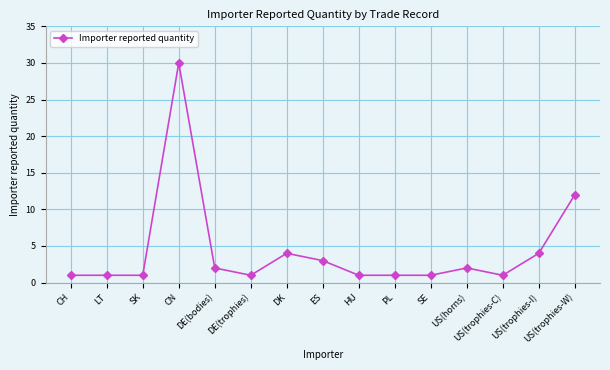

What is the smallest value displayed?

1